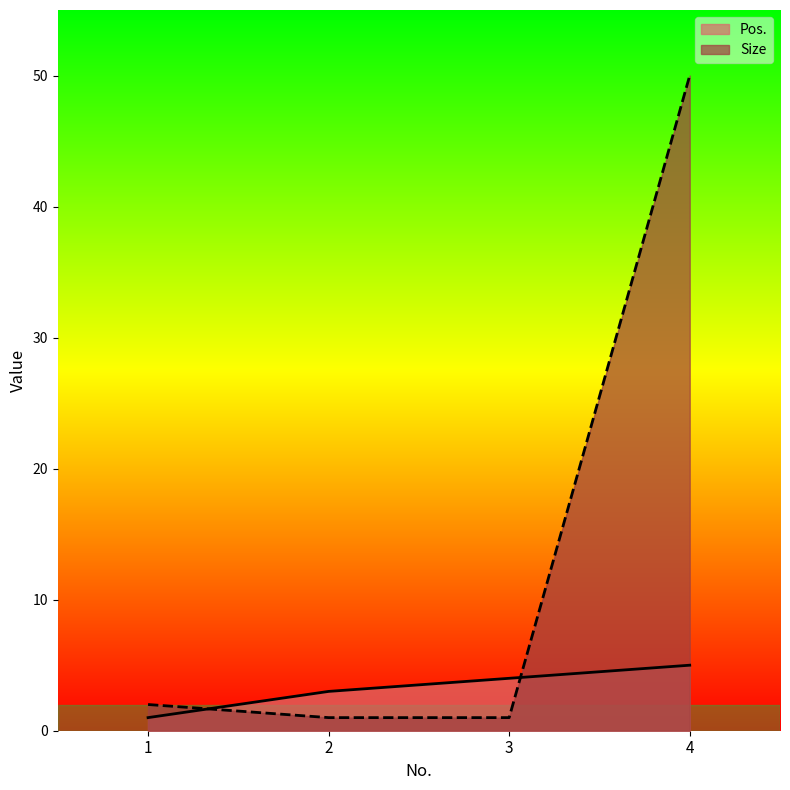

At which label does Size reach its peak?

4